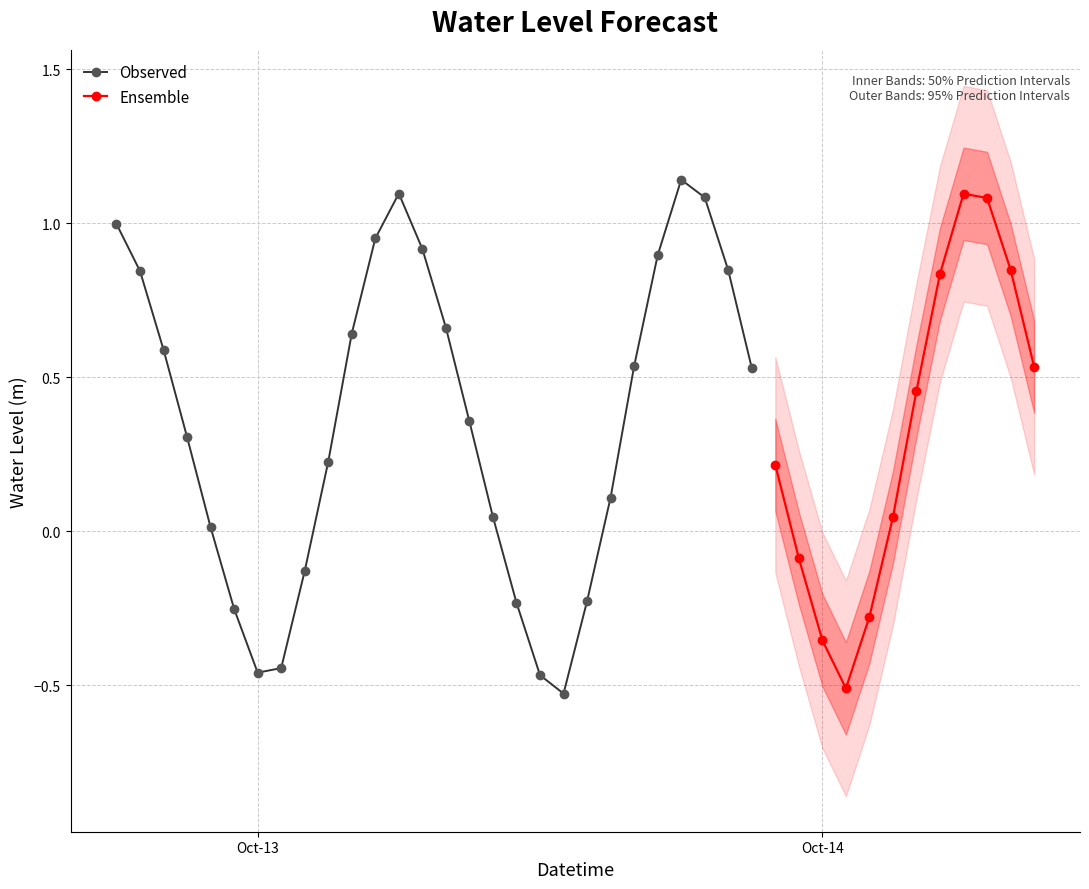

Between 2023-10-14 05:00:00 and 2023-10-12 20:00:00, which is larger?

2023-10-14 05:00:00